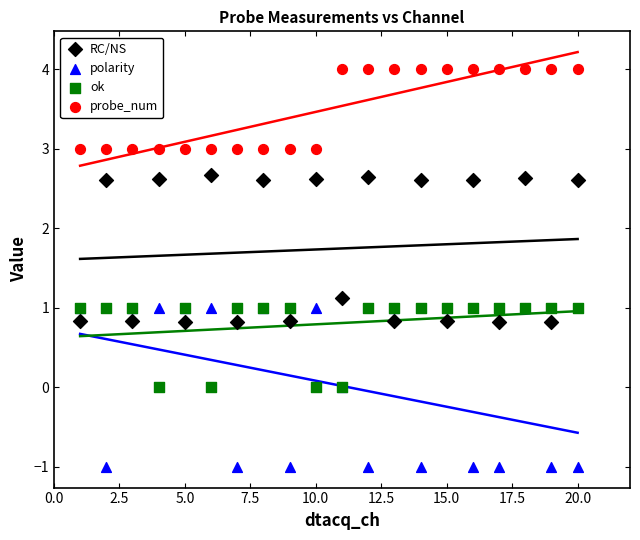

Which series contains the lowest Y value?

polarity